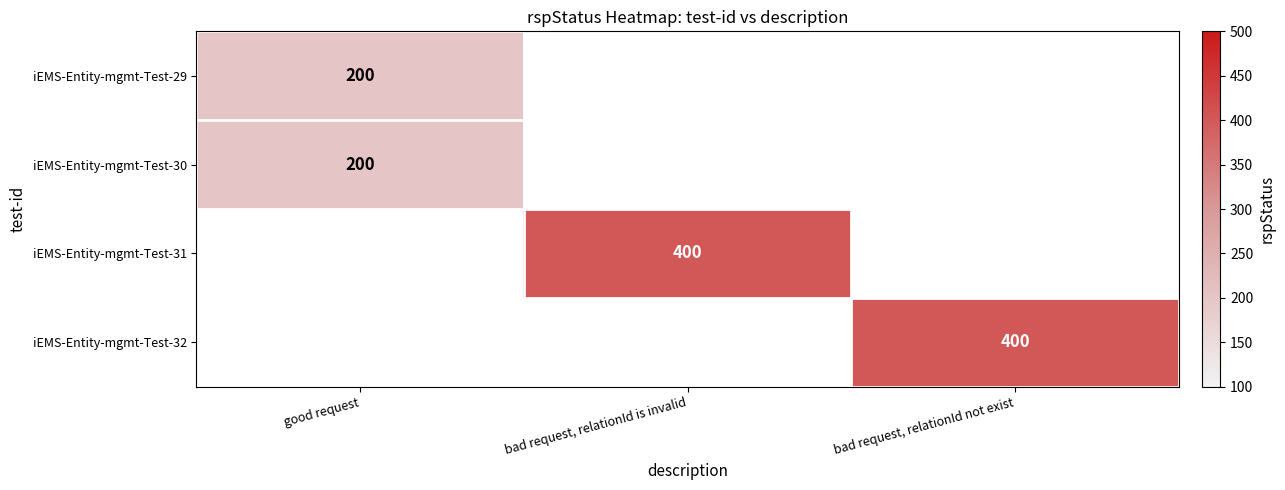

True or false: iEMS-Entity-mgmt-Test-32 has a value of 400 at bad request, relationId not exist.

True